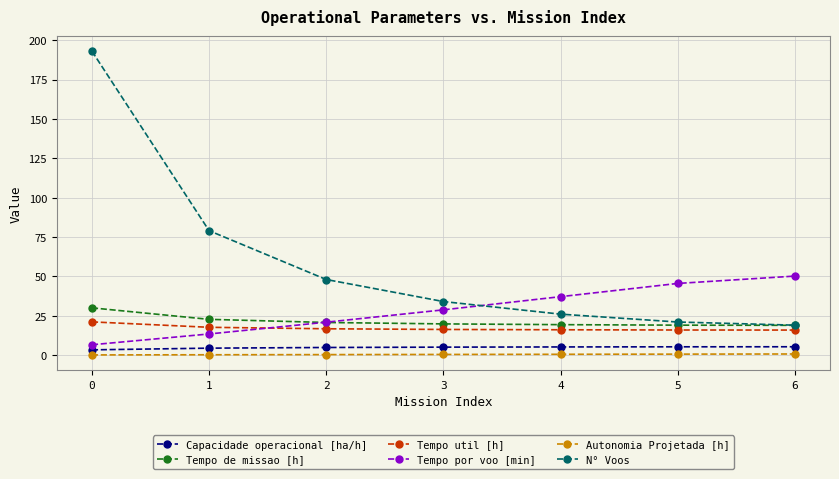

True or false: N° Voos has more than 2 interior local peaks.

False